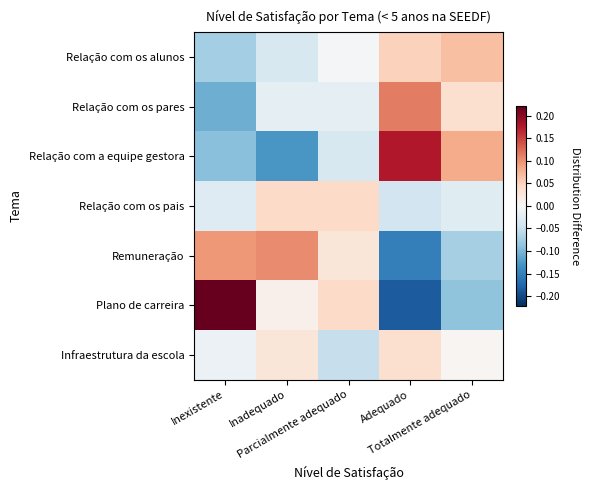

Which series changed the most between Inadequado and Adequado?

Relação com a equipe gestora